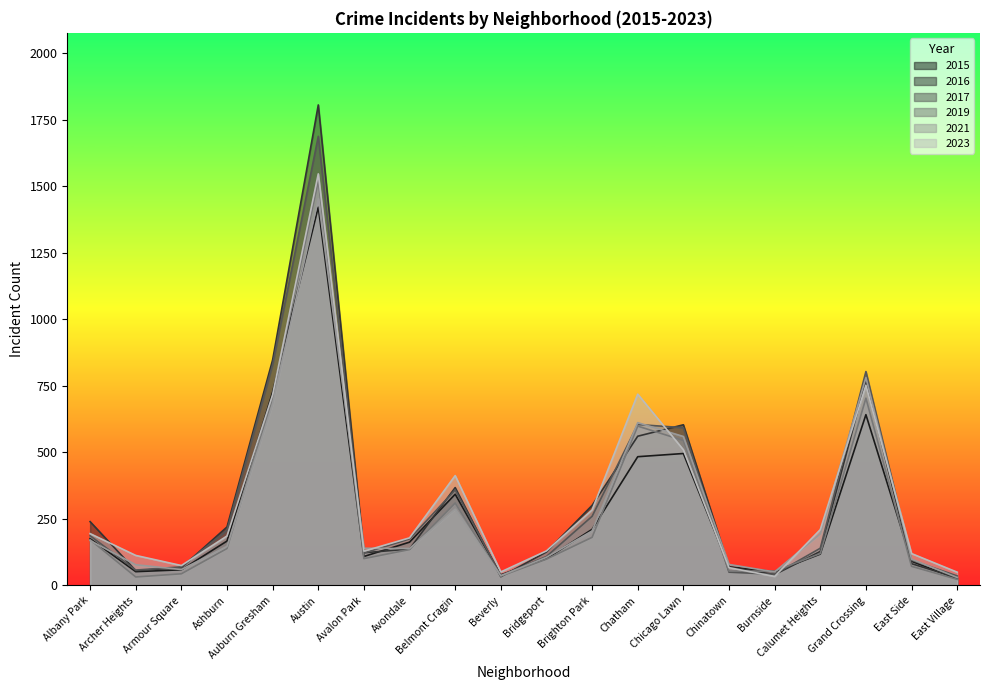

In 2023, how many points are higher than both neighbors (excluding endpoints)?

4